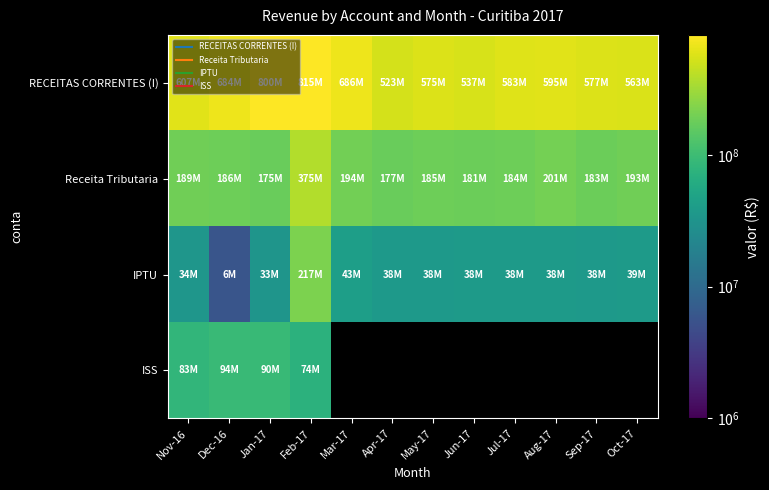

Which series has the widest spread of values?

RECEITAS CORRENTES (I)